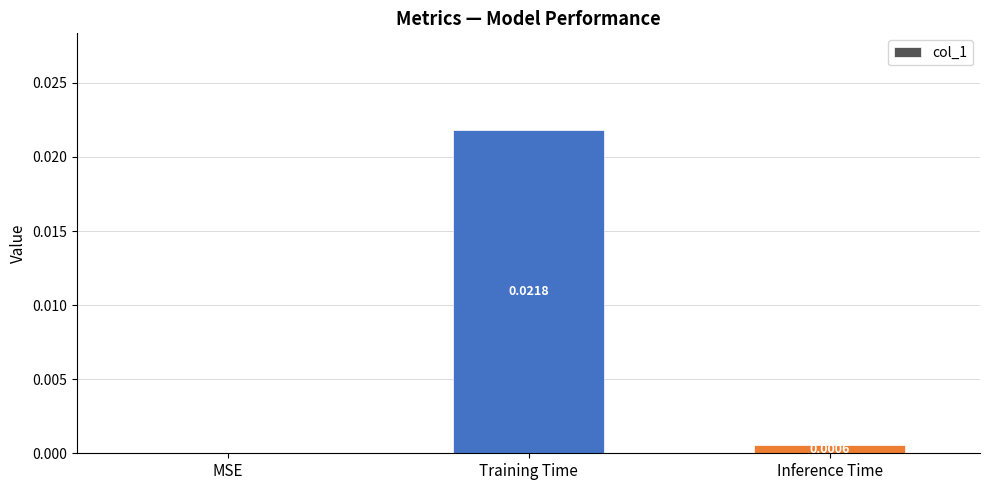

Between Training Time and Inference Time, which is larger?

Training Time